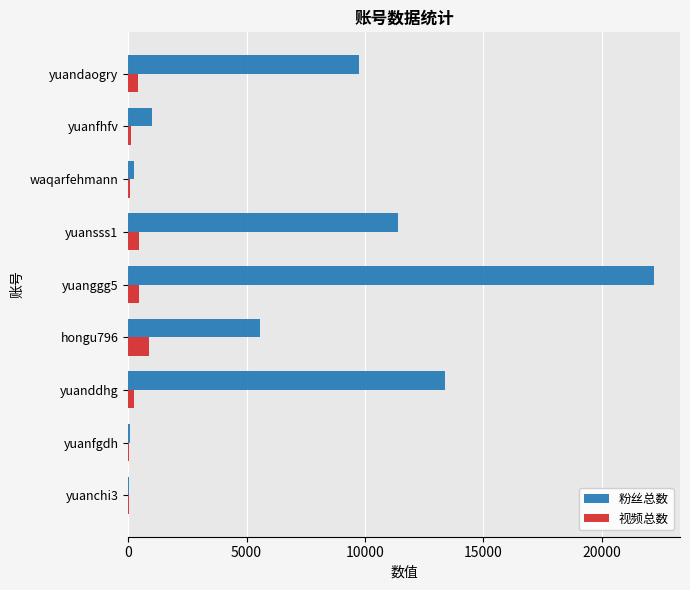

Is the value of 粉丝总数 at yuanggg5 greater than the value of 视频总数 at yuanfhfv?

Yes